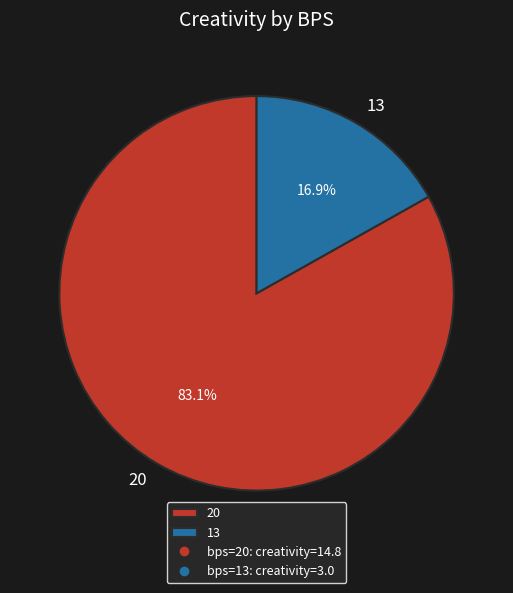

To the nearest percent, what percentage of the pie is 13?

17%